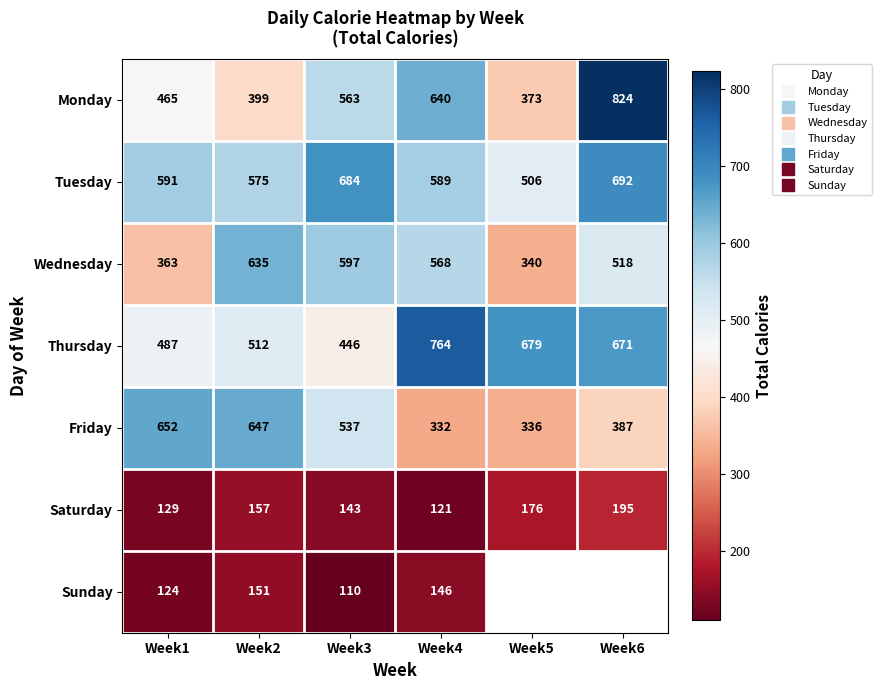

At how many categories does at least one series exceed 427?

6